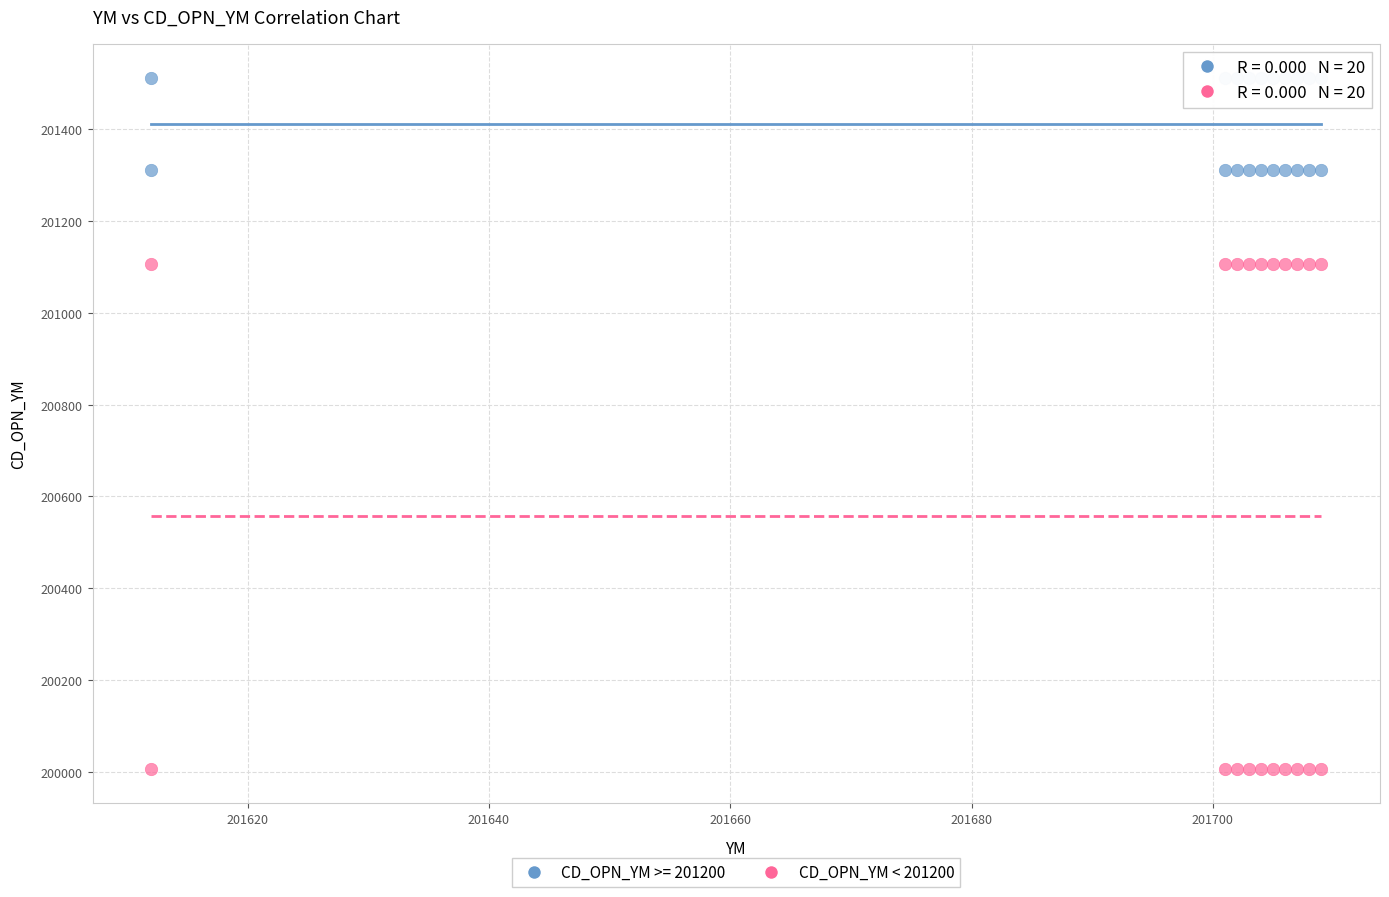

Which series has the largest Y range (max minus min)?

CD_OPN_YM < 201200